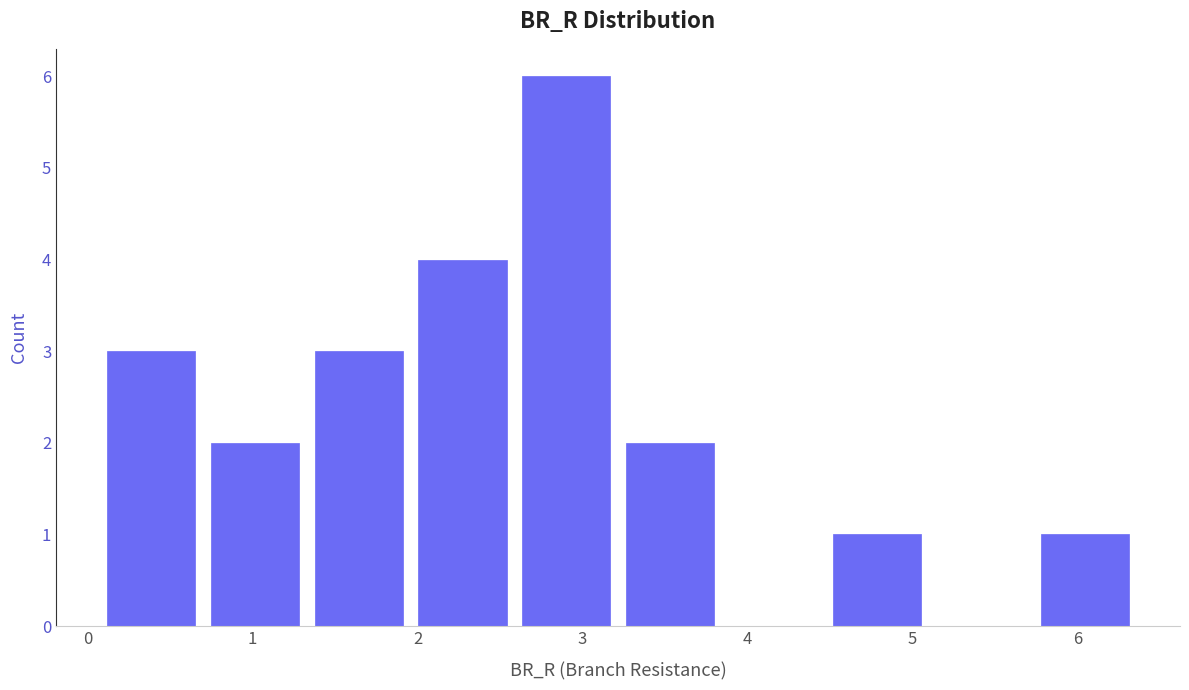

Over which range of the x-axis is the bar tallest?

2.6 to 3.2